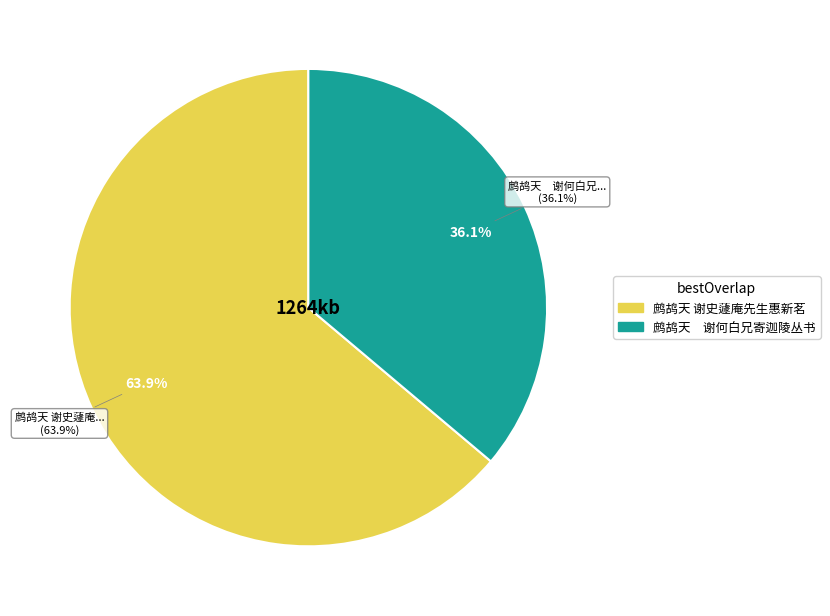

Which category has the smallest portion of the pie?

鹧鸪天　谢何白兄寄迦陵丛书